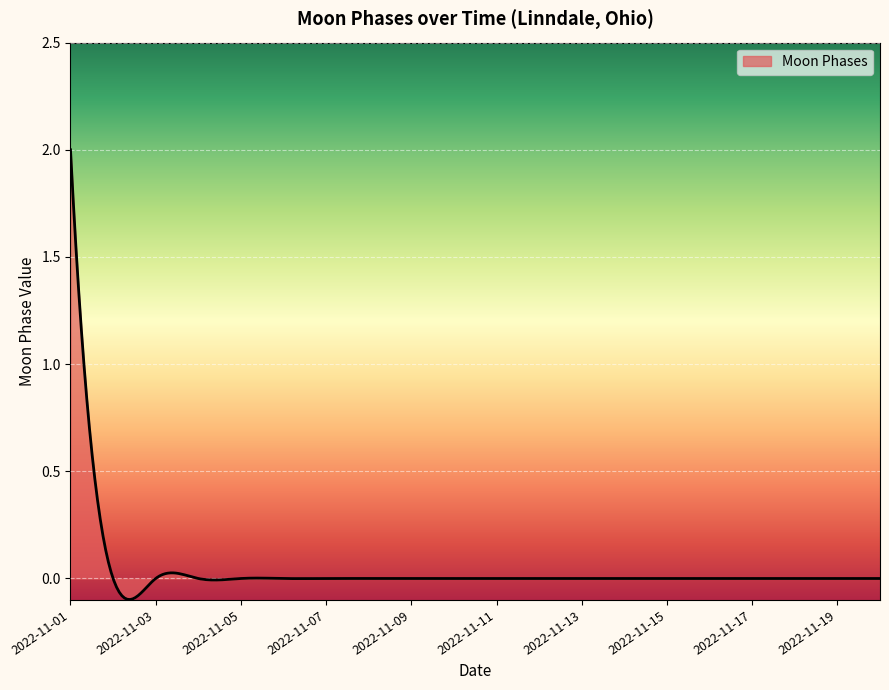

What is the greatest value displayed?

2.0